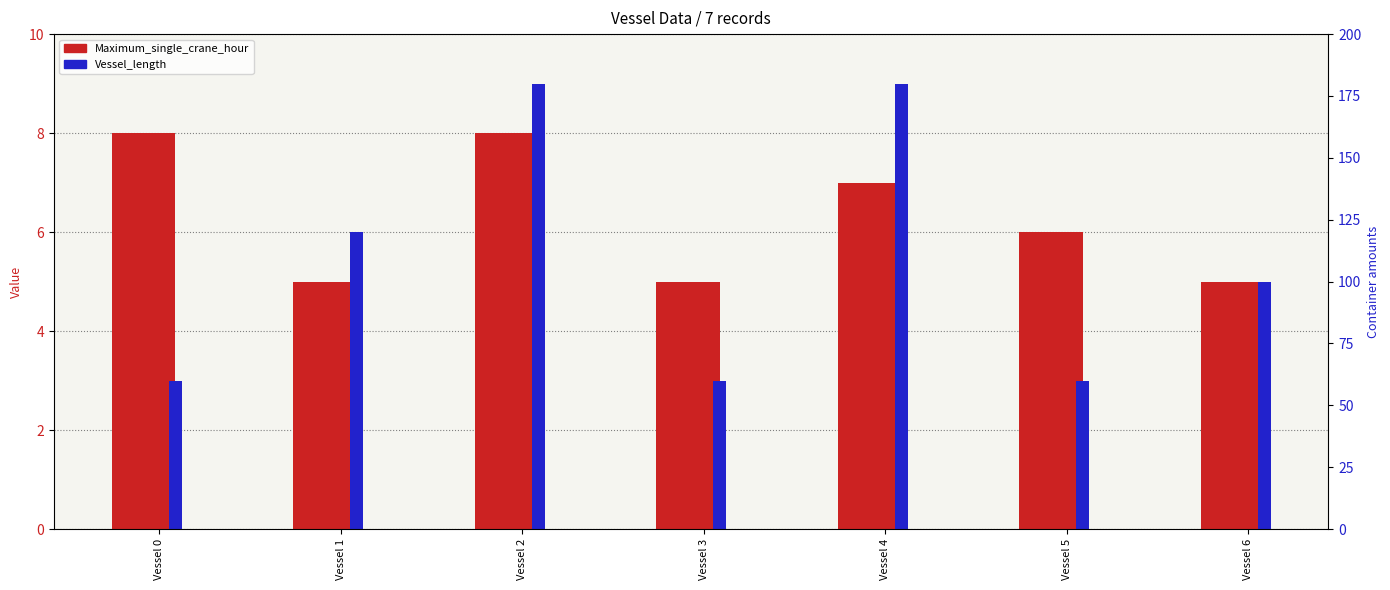

At Vessel 5, list the series in order from smallest to largest.

Vessel_length, Maximum_single_crane_hour